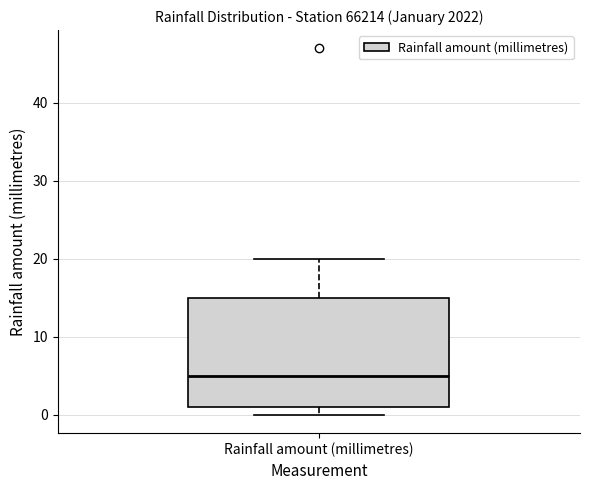

Where is the upper edge of the box for Rainfall amount (millimetres) on the y-axis? The values are not printed on the chart, so give them approximately, as read against the axis.

15